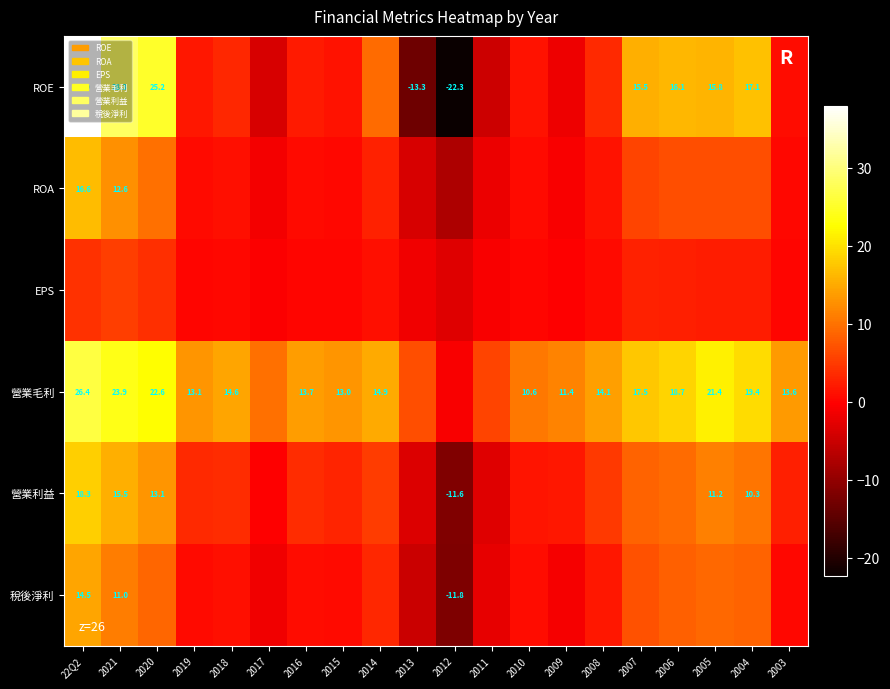

How many categories are shown in the chart?

20